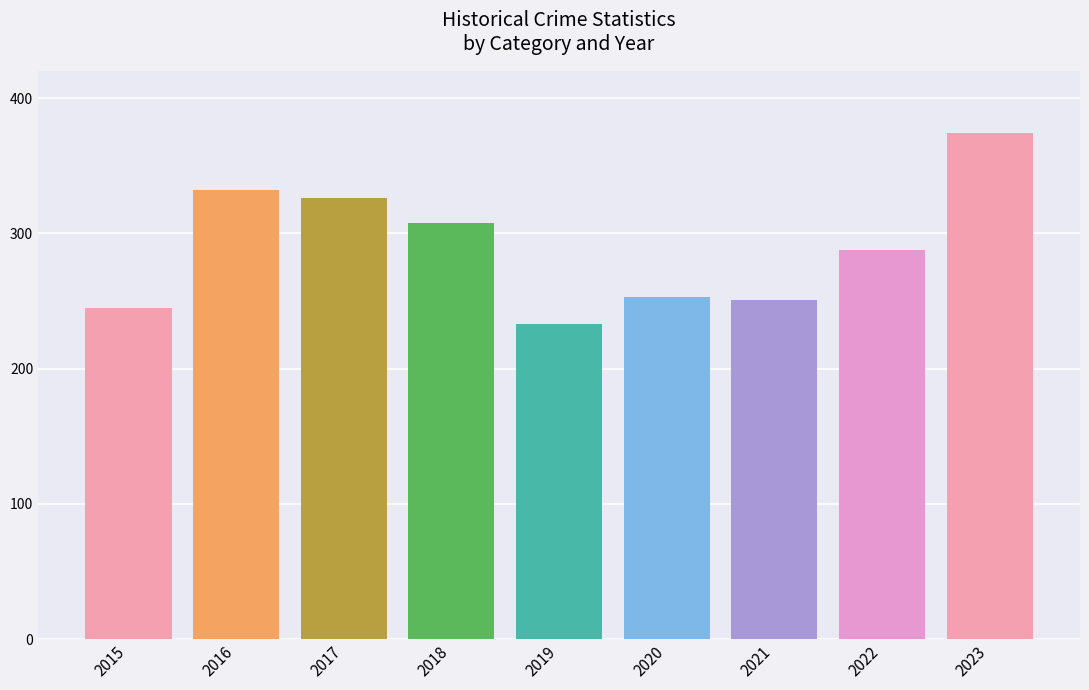

Reading left to right, extract all data points from this chart.

245	332	326	308	233	253	251	288	374